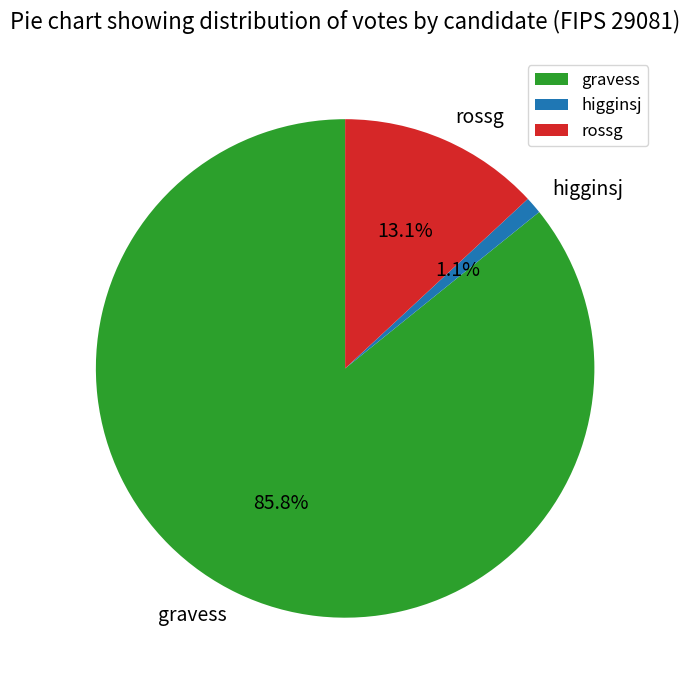

Rank the categories by value from highest to lowest.

gravess, rossg, higginsj